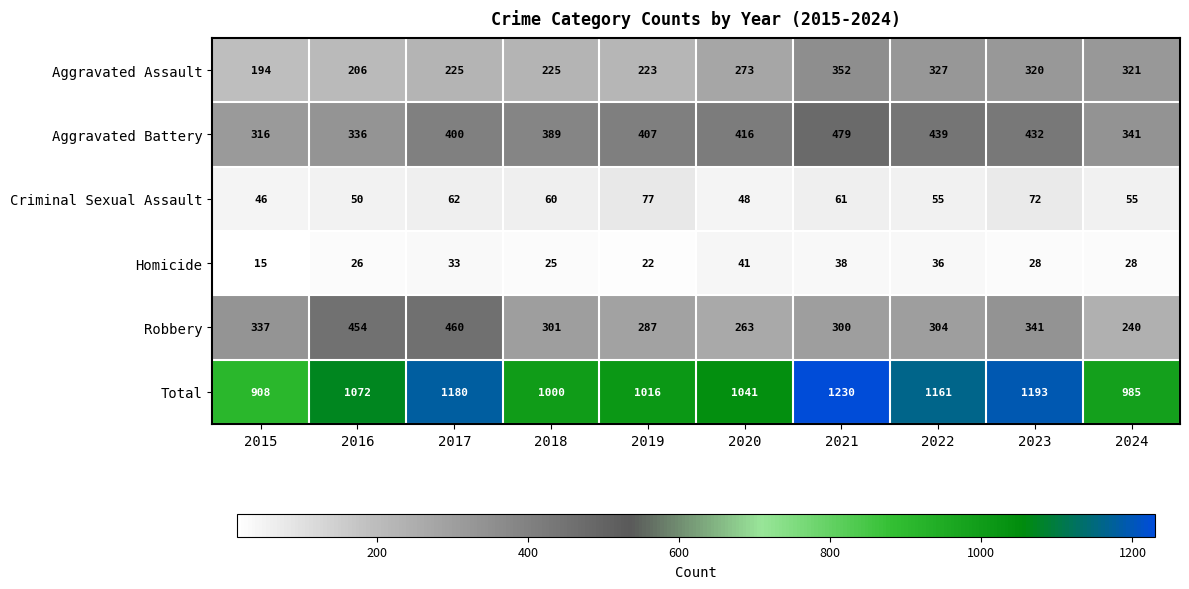

What is the difference between the highest and lowest values at 2024?

957